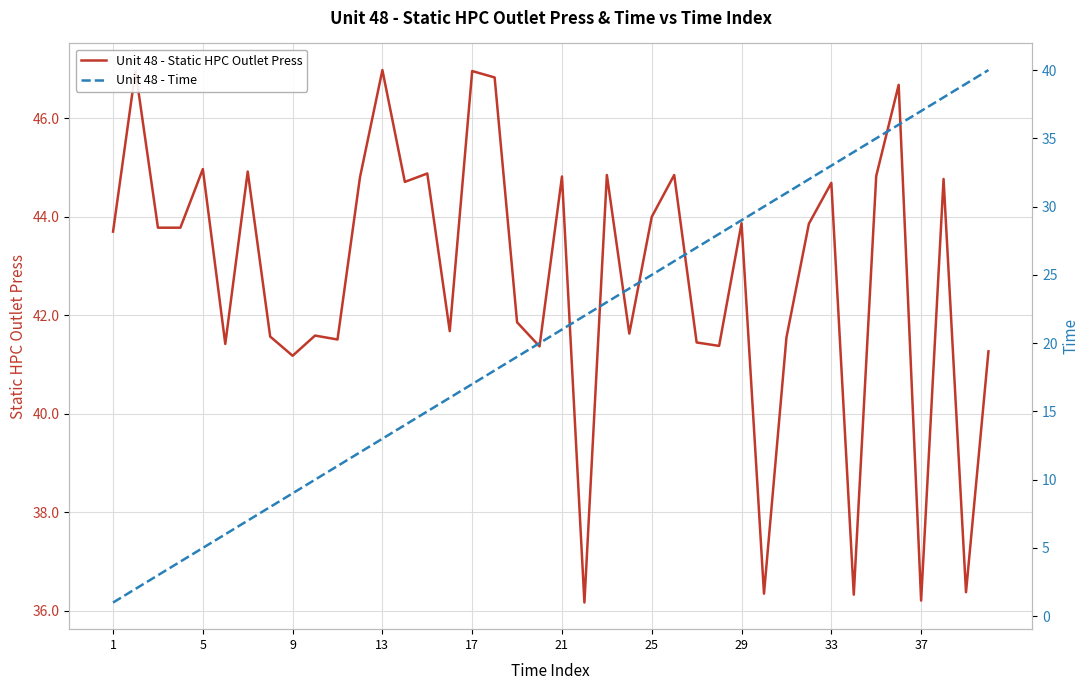

How many lines are shown in the chart?

2